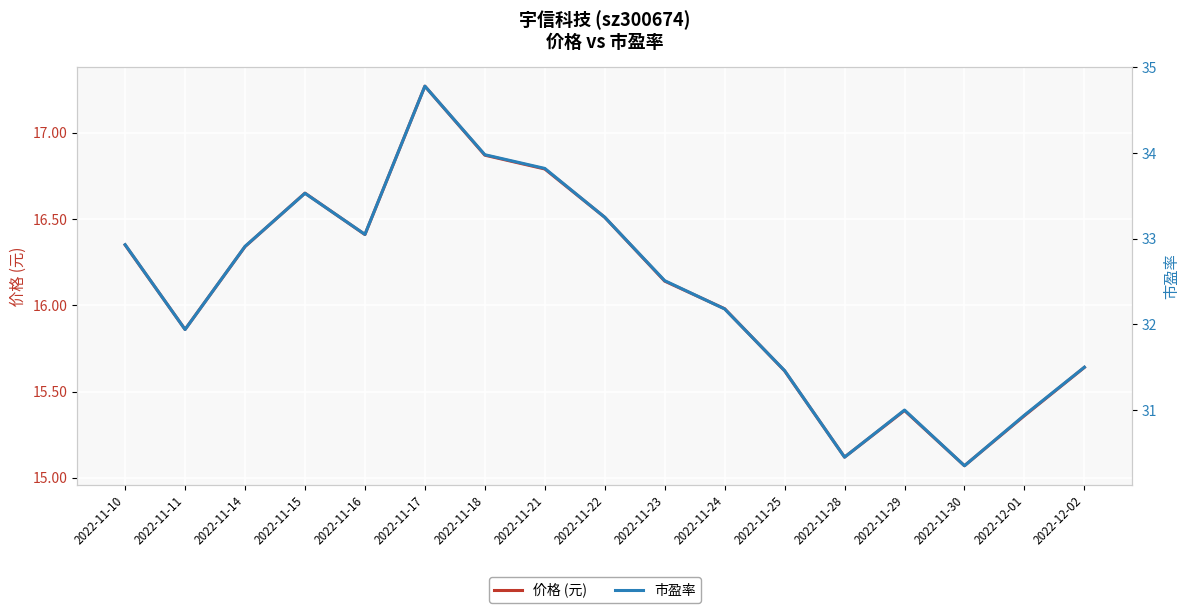

The value of 市盈率 at 2022-11-14 is 32.9. True or false?

True